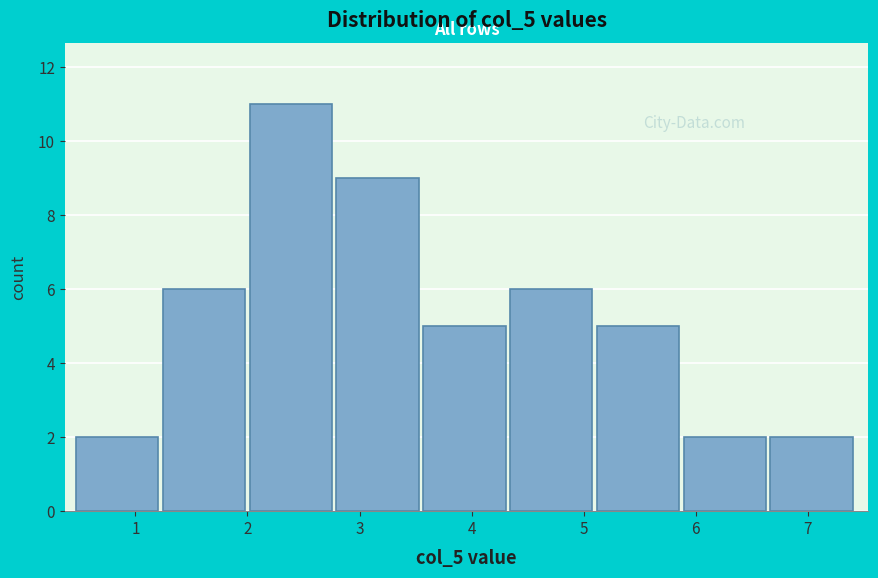

Which range on the x-axis has the tallest bar?

2.0 to 2.8